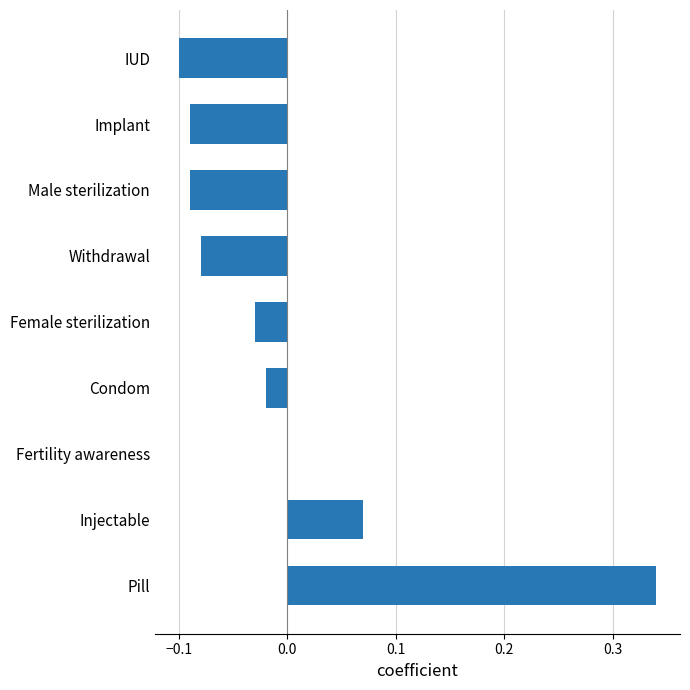

The value at Fertility awareness is -0.0. True or false?

True